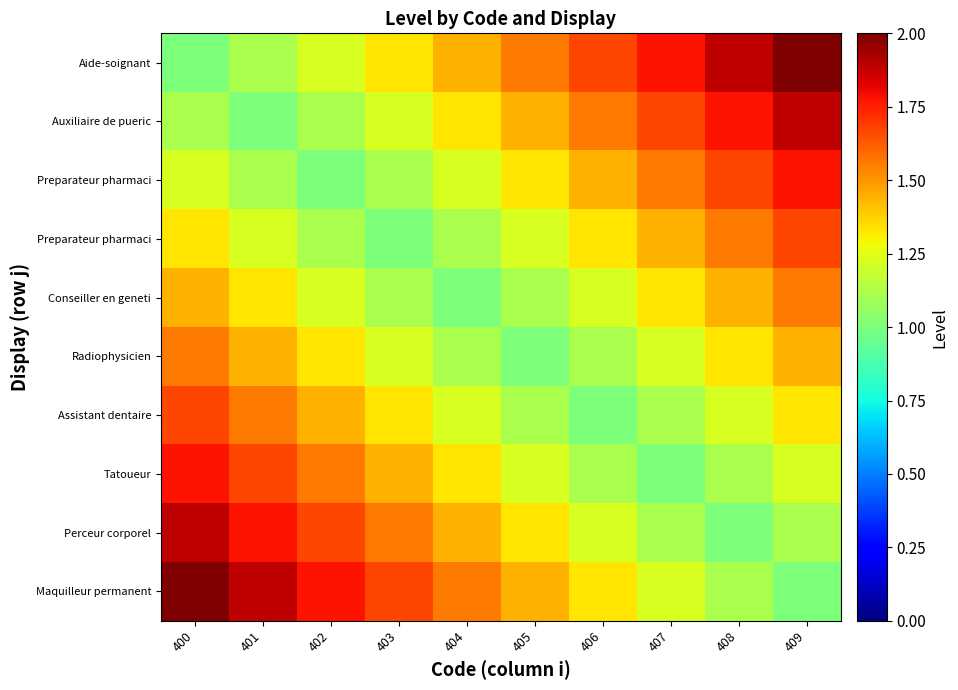

Which has a higher value, 400 or 402?

402